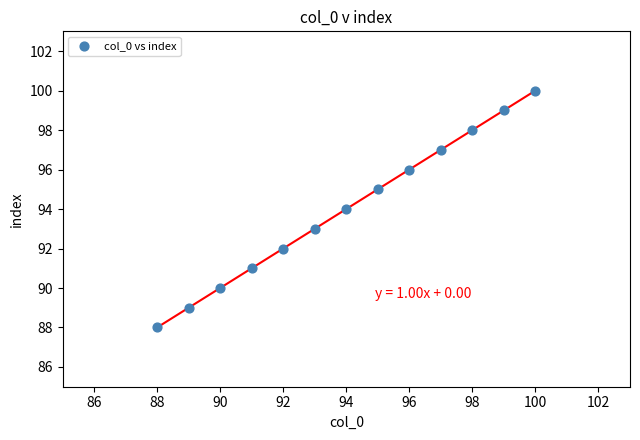

What is the range of X values (max minus min)?

12